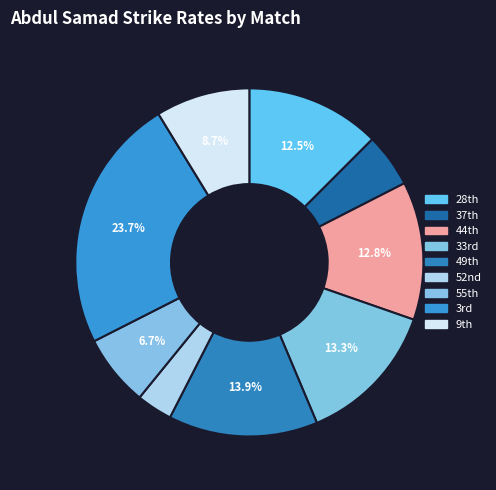

Which slice is the largest?

3rd